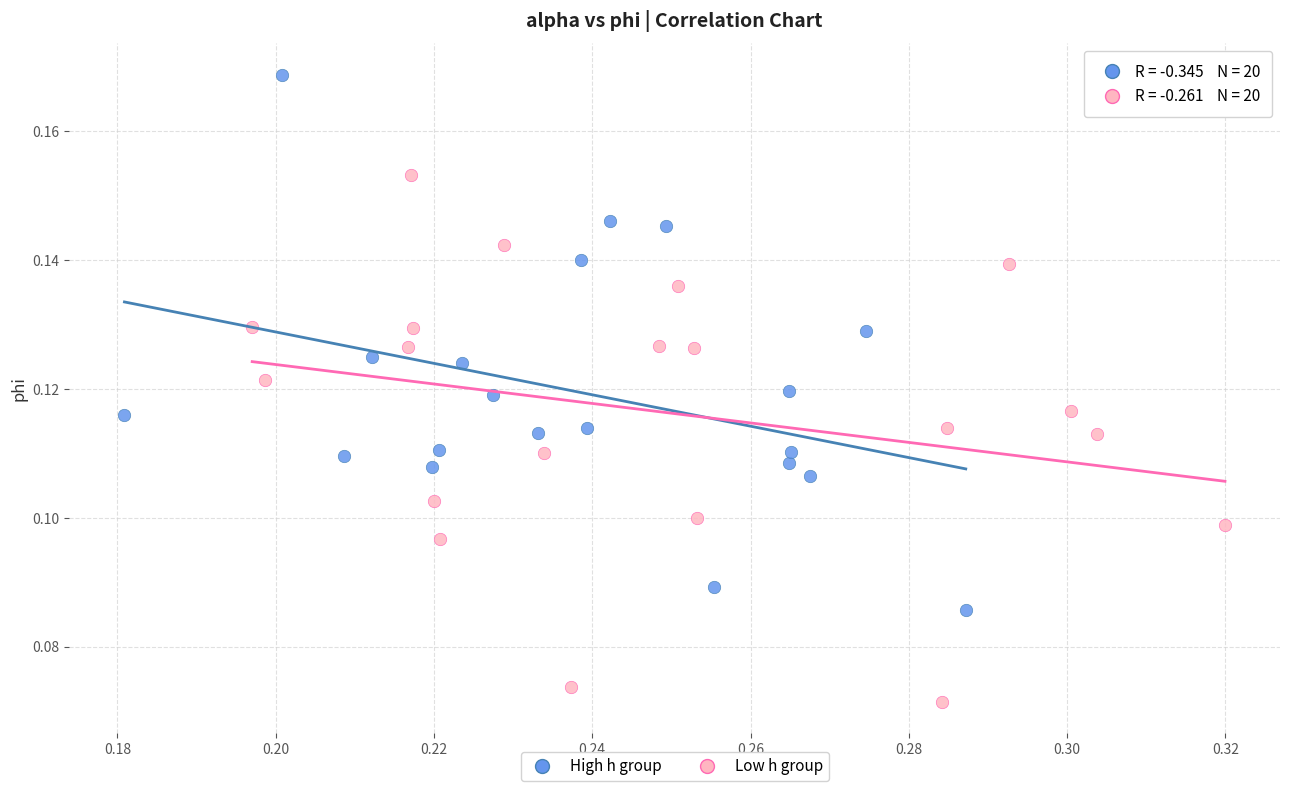

What are all the series names shown in the legend?

High h group, Low h group